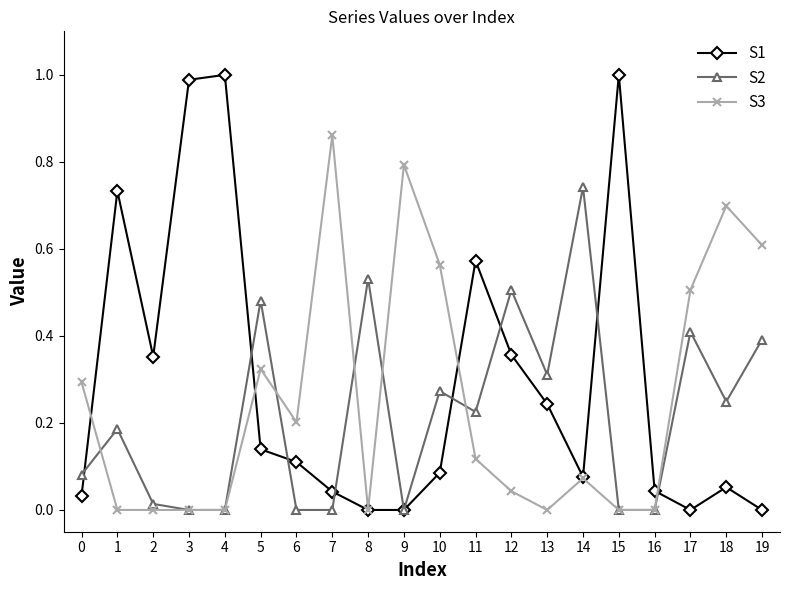

Count the number of data series in this chart.

3